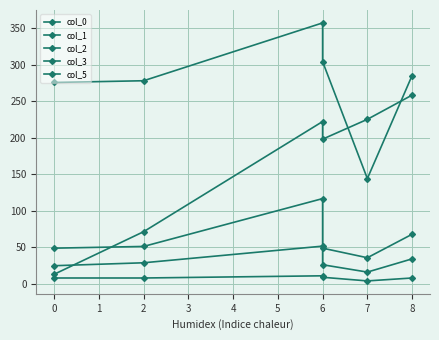

What is the difference between the col_2 values at 8 and 7?

32.2